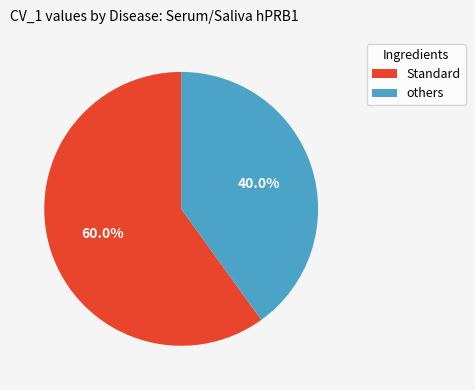

Is there a majority slice in this chart?

Yes